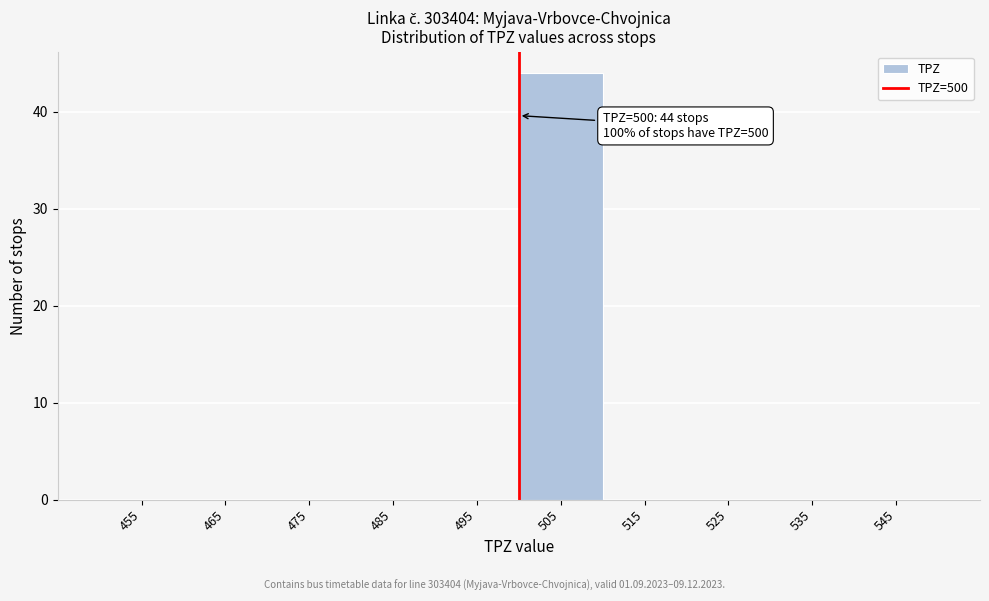

Which range on the x-axis has the tallest bar?

500 to 510